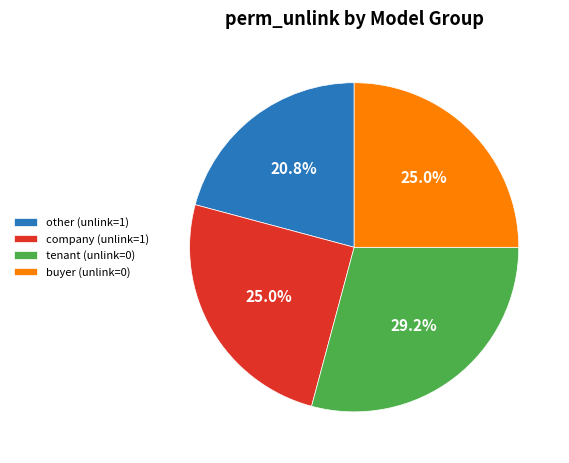

How many segments does this pie chart have?

4